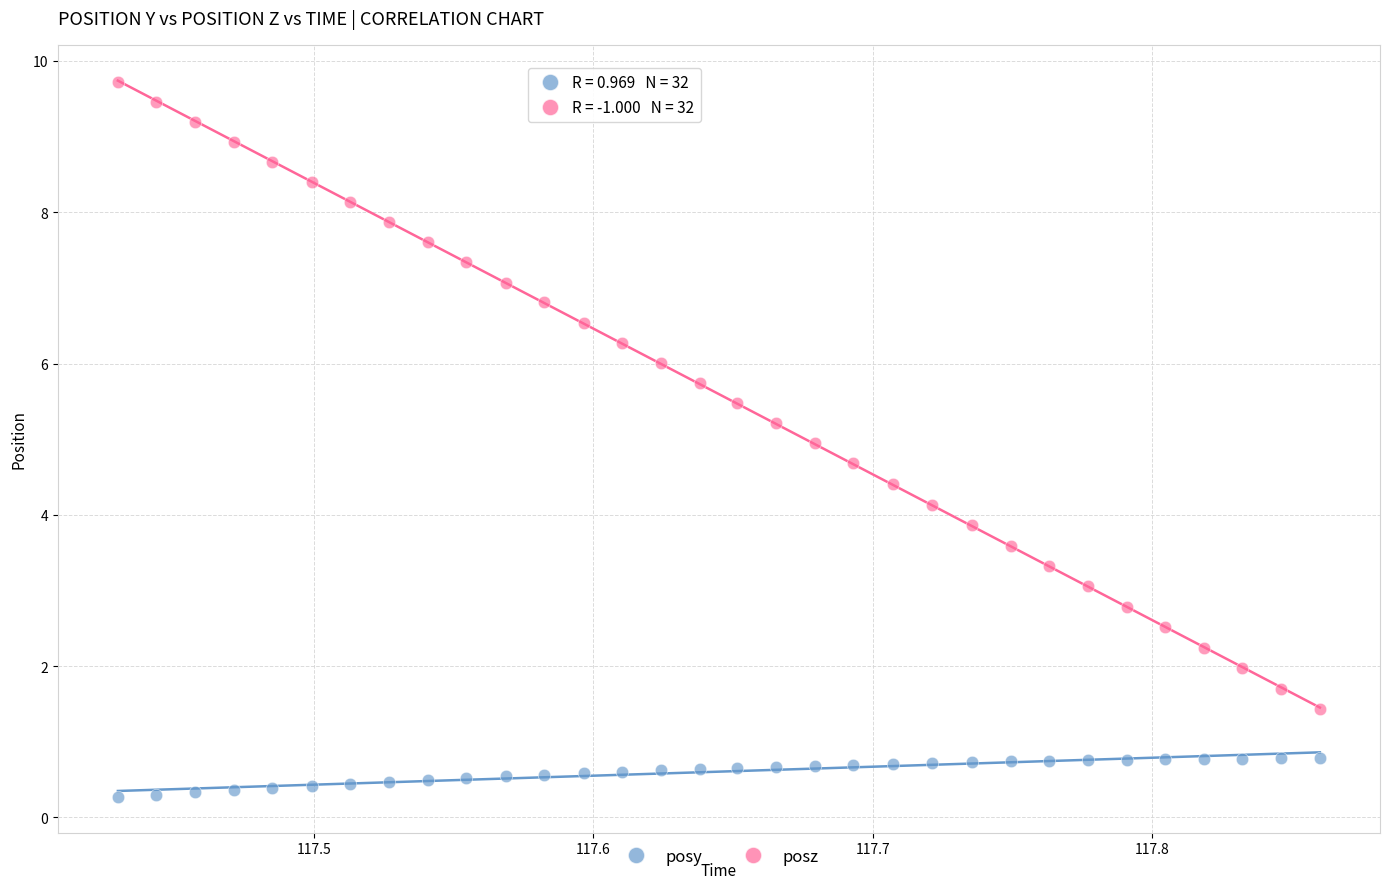

Across all data points, what is the range of Y values (max minus min)?

9.4